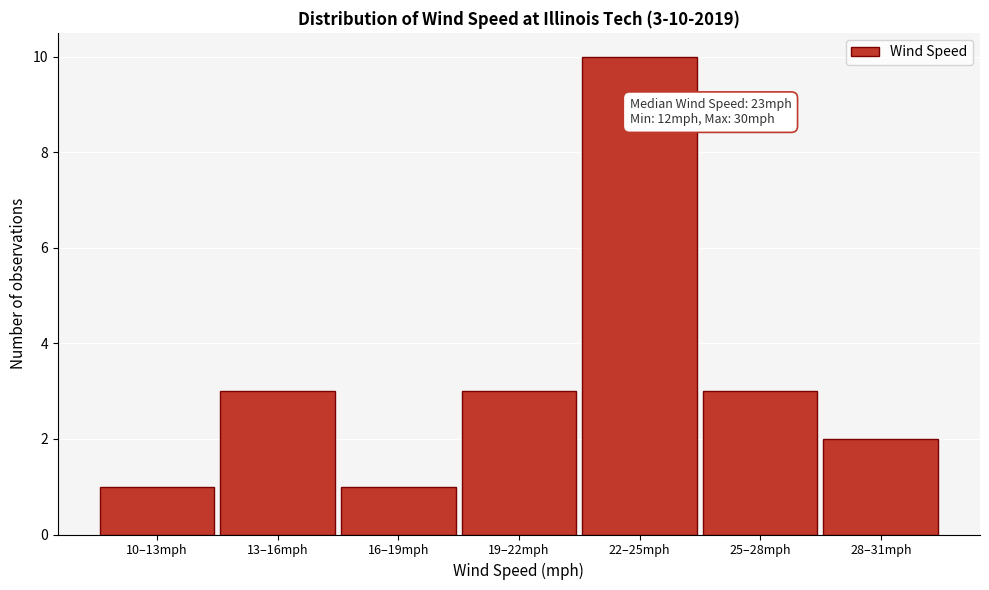

Reading left to right, transcribe all the data shown in this chart.

1	3	1	3	10	3	2